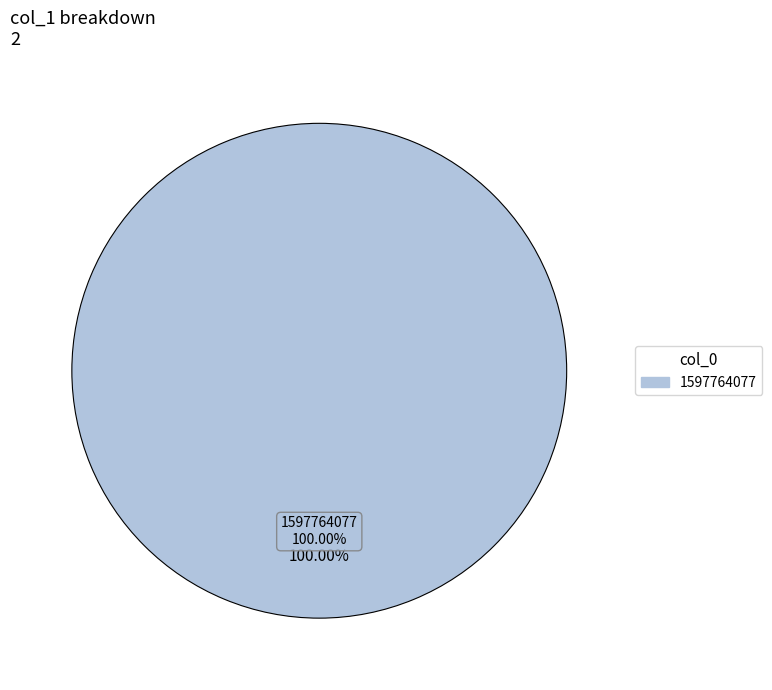

What is the total percentage of 1597695737 and 1597764077?

100.0%